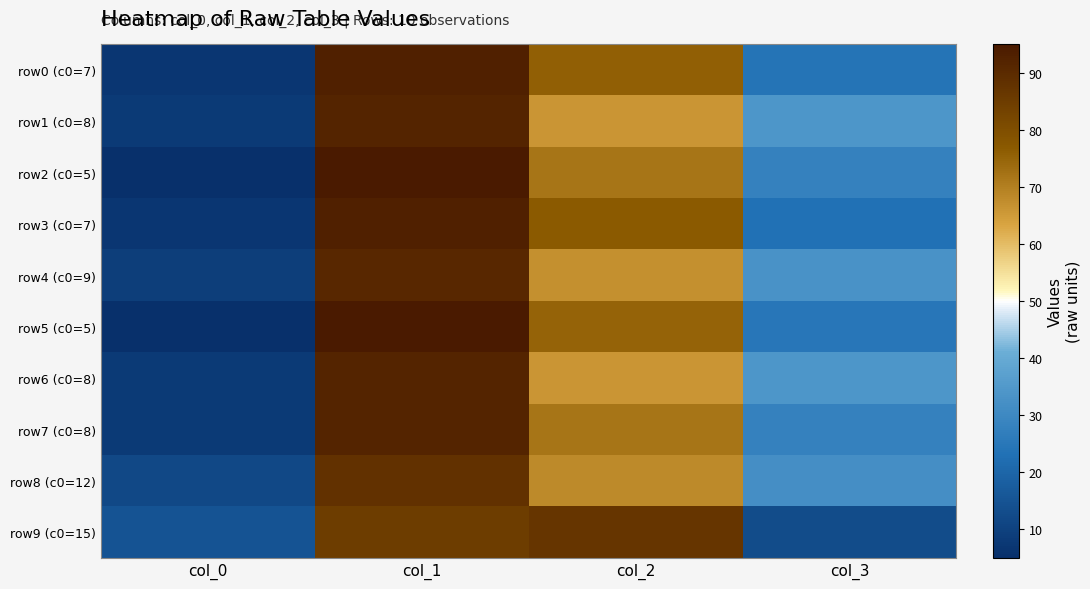

What is the greatest value displayed?

95